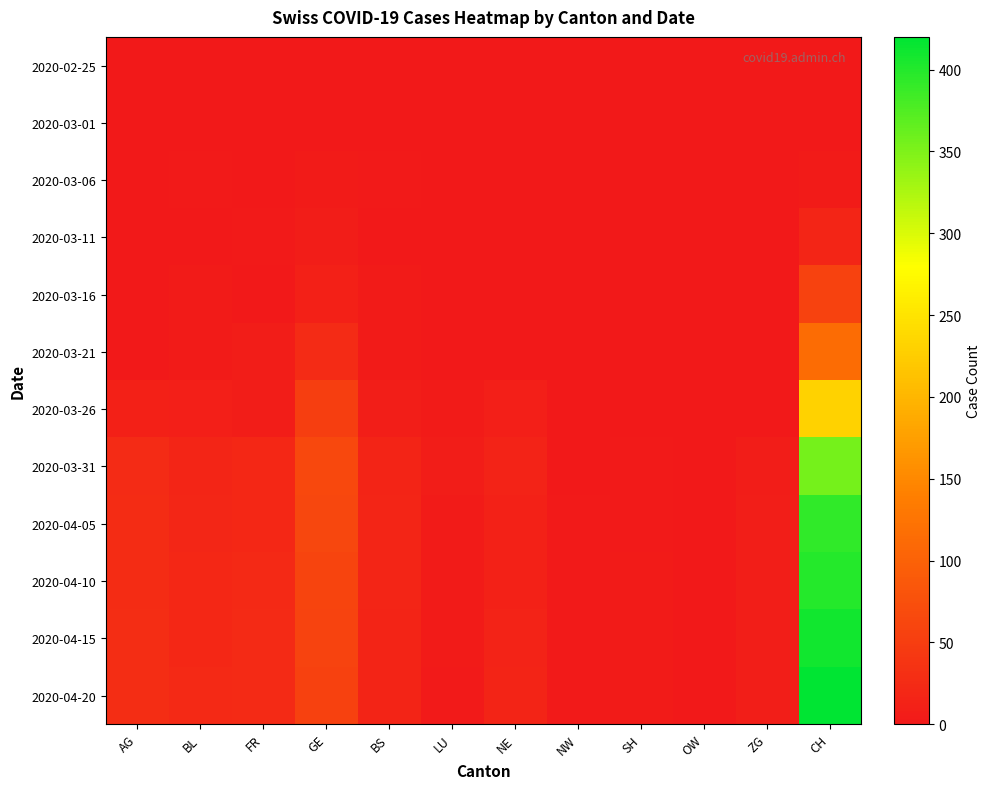

At how many categories does at least one series exceed 31?

2